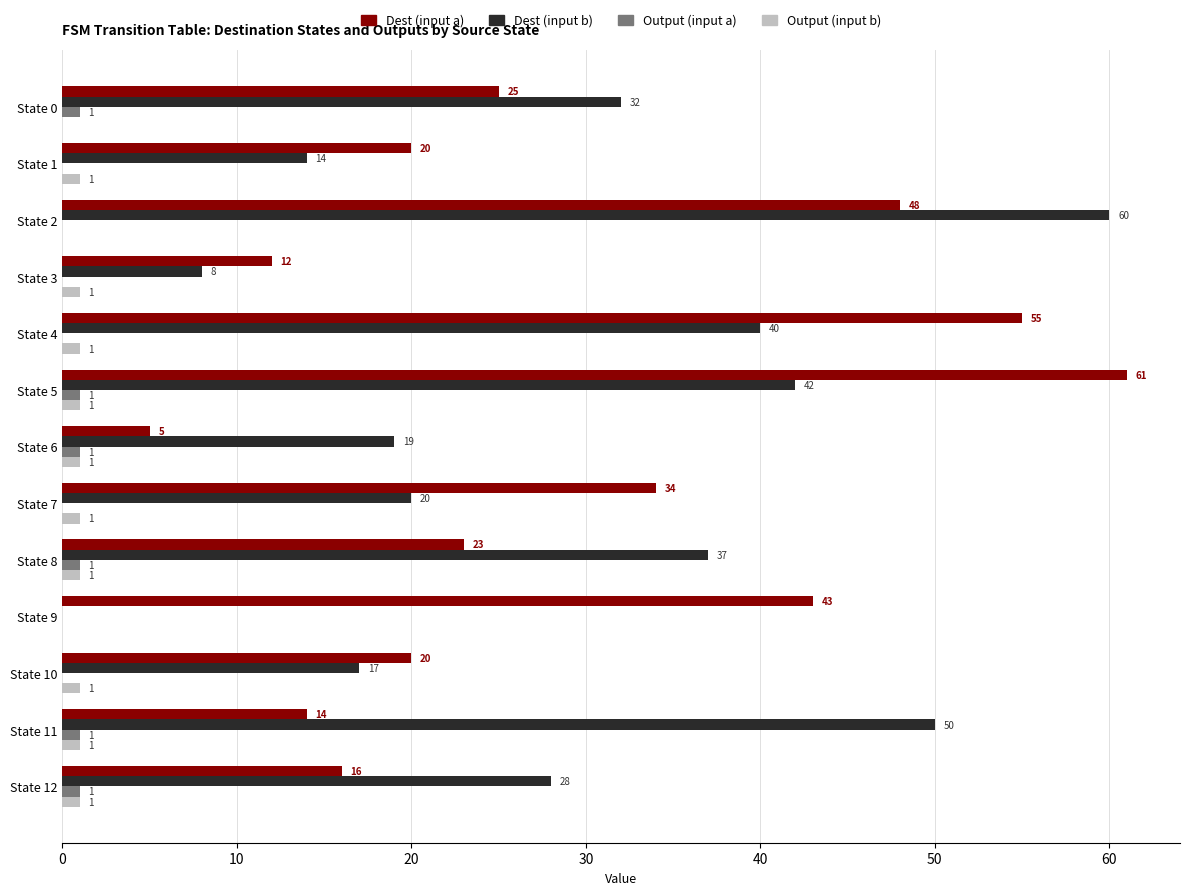

What is the sum of all Dest (input b) values?

367